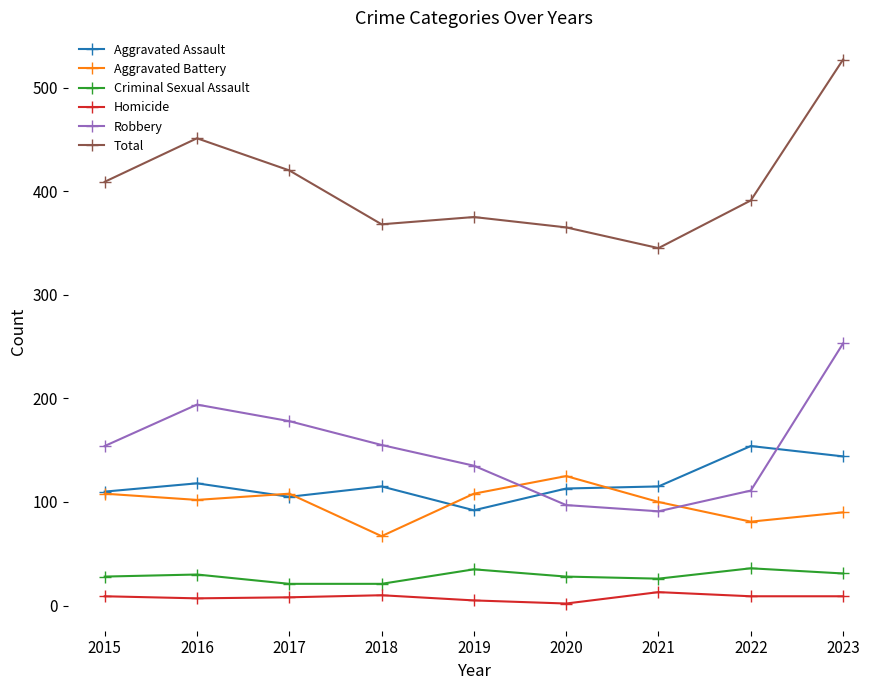

At which category does Aggravated Assault reach its first local valley?

2017